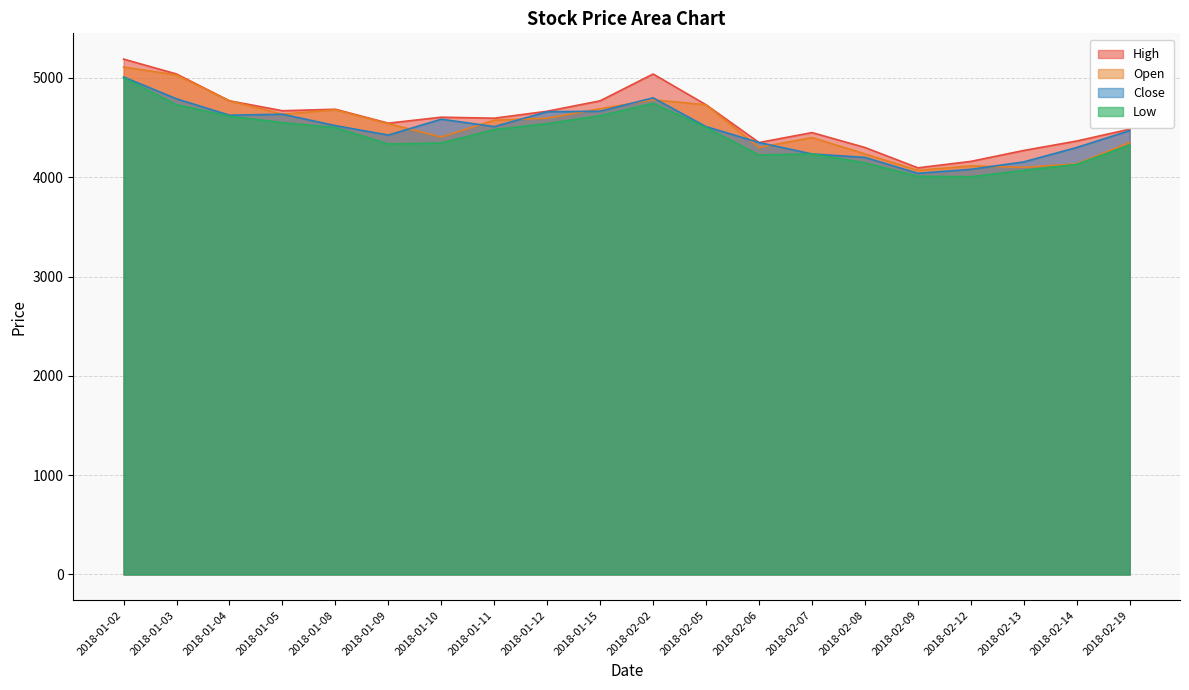

What is the sum of the High values at 2018-02-07 and 2018-02-02?

9490